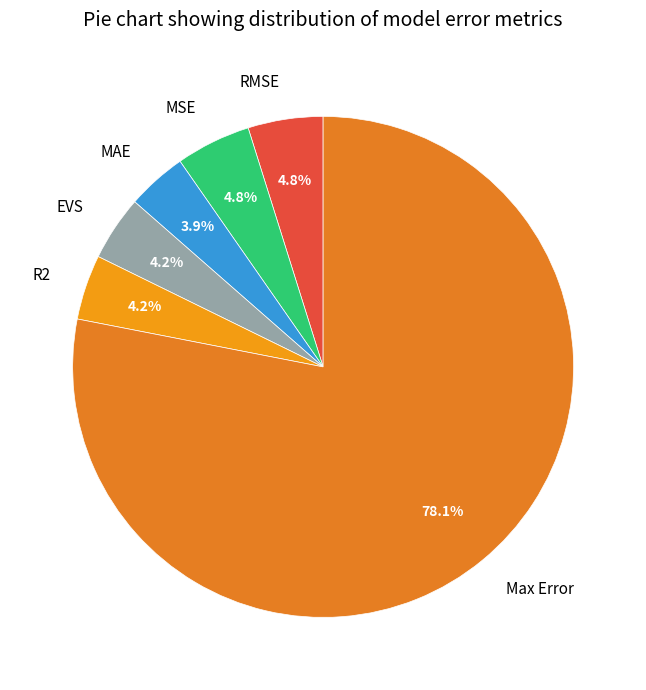

How many slices are in this pie chart?

6